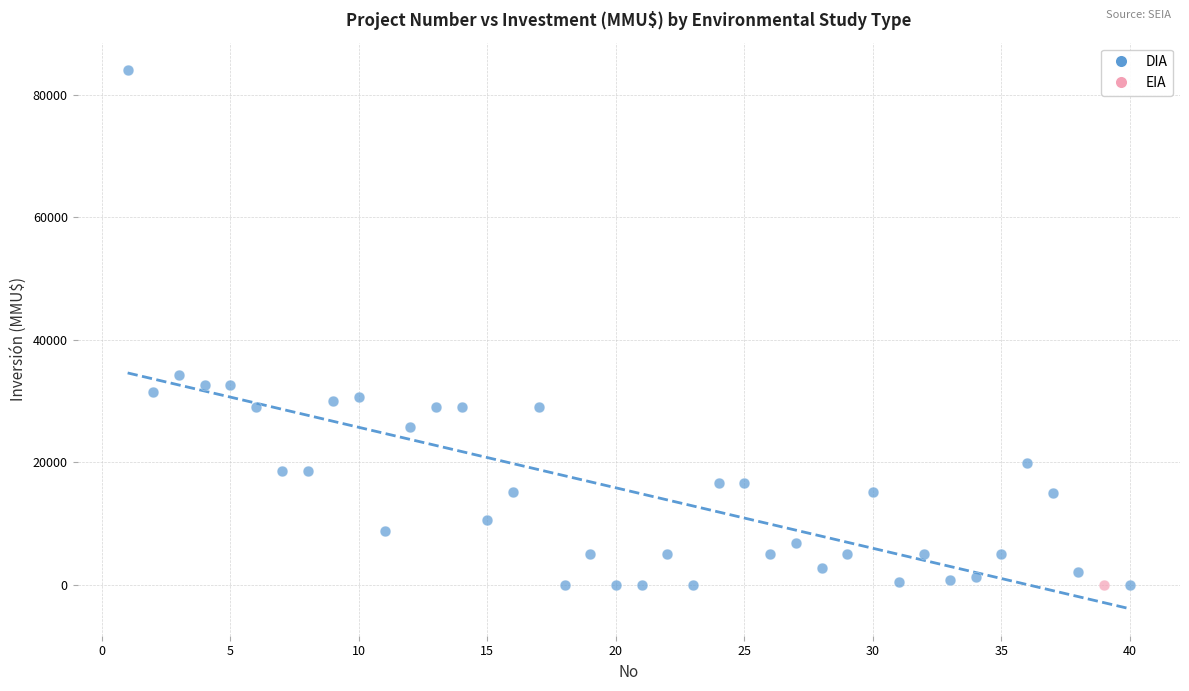

What are all the series names shown in the legend?

DIA, EIA